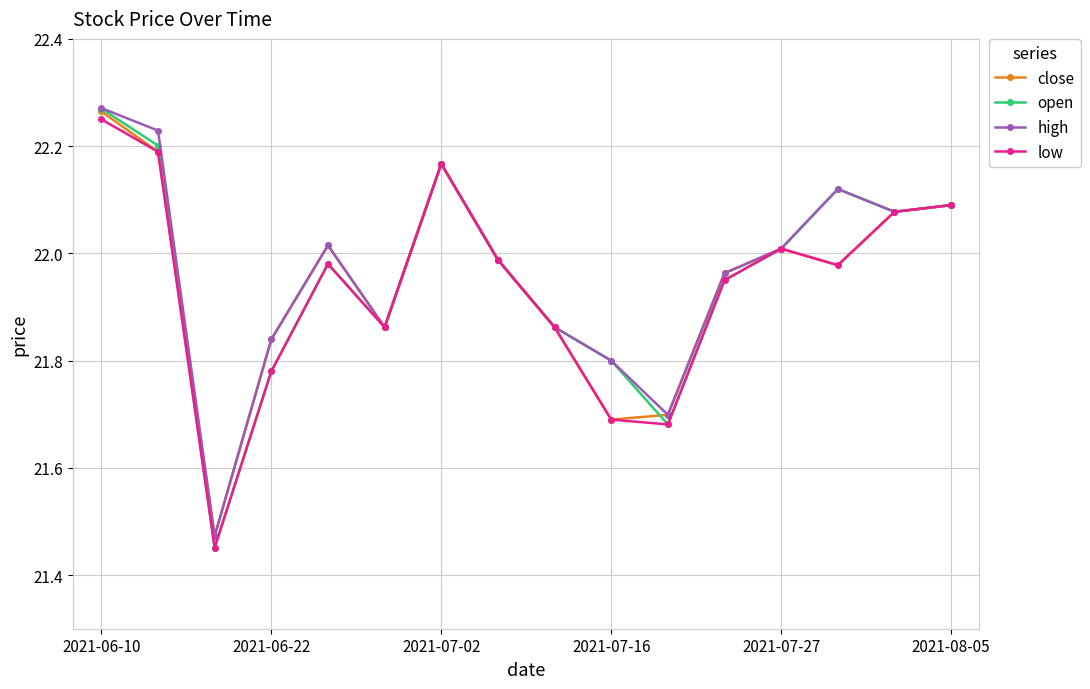

Which series has the largest range (max minus min)?

open